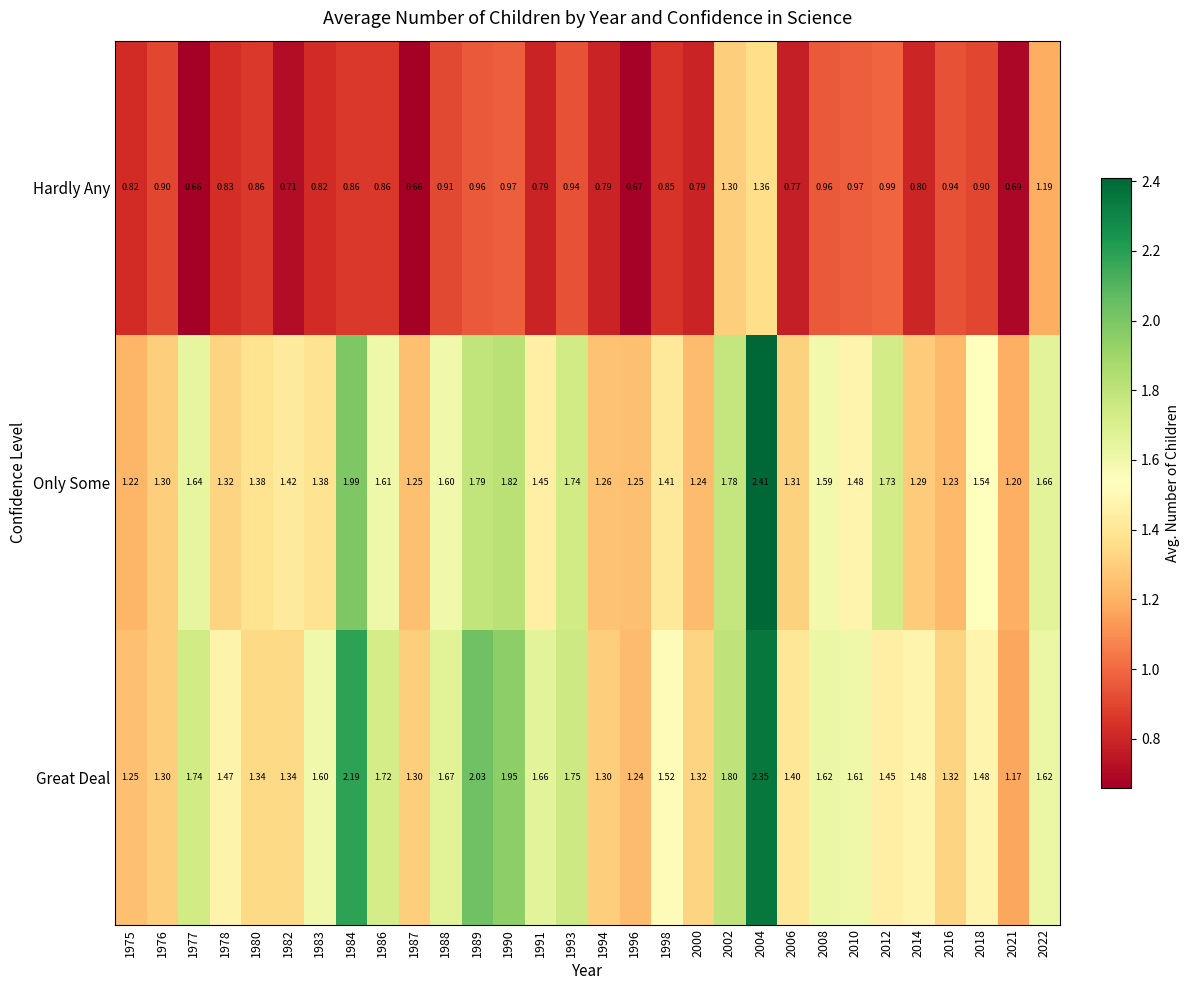

Which series changed the most between 2006 and 2008?

Only Some